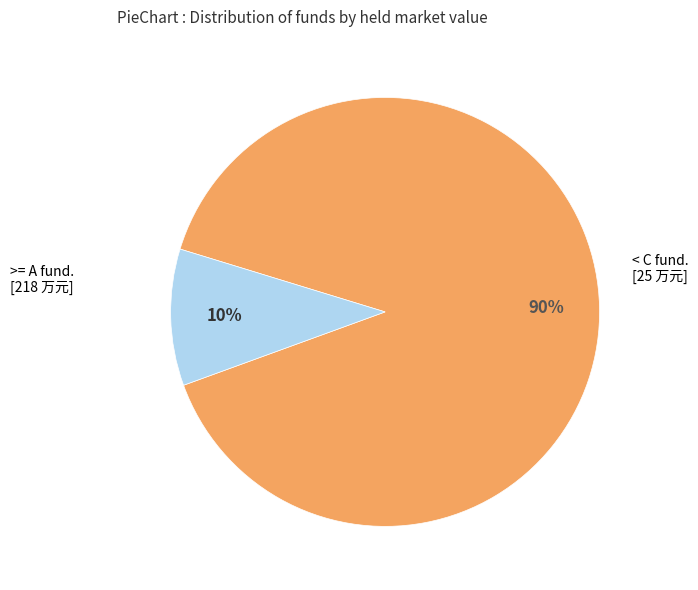

To the nearest percent, what is the average slice percentage?

50%